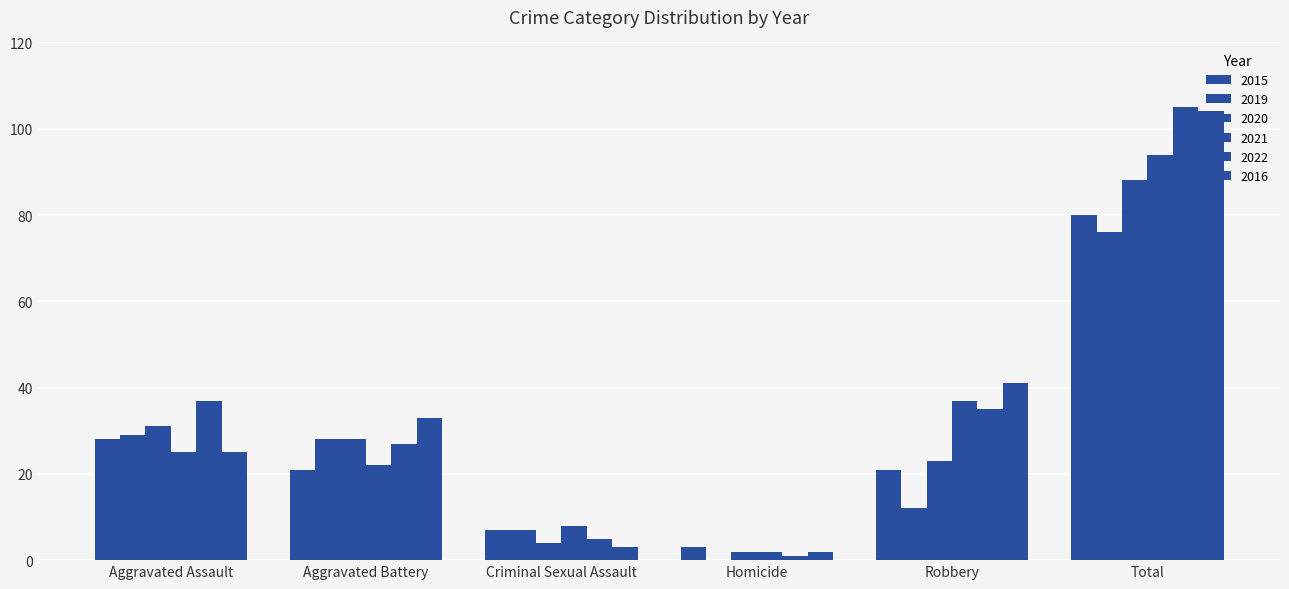

How many data points does each series have?

6